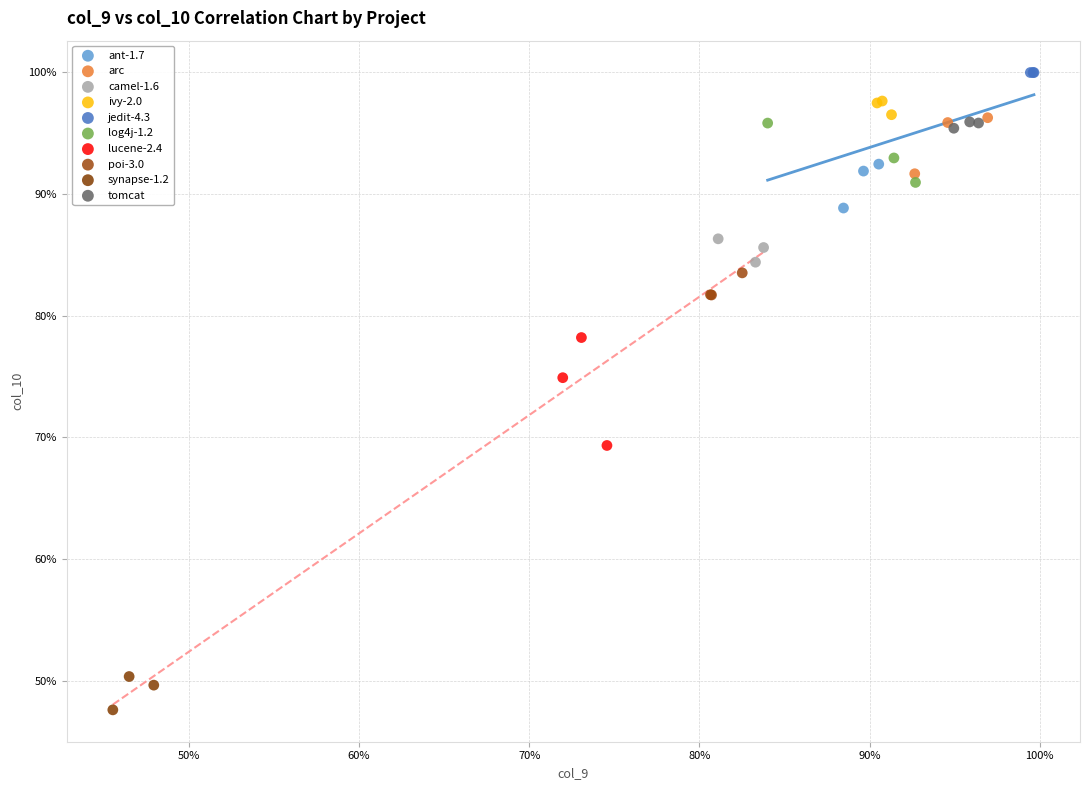

What are all the series names shown in the legend?

ant-1.7, arc, camel-1.6, ivy-2.0, jedit-4.3, log4j-1.2, lucene-2.4, poi-3.0, synapse-1.2, tomcat